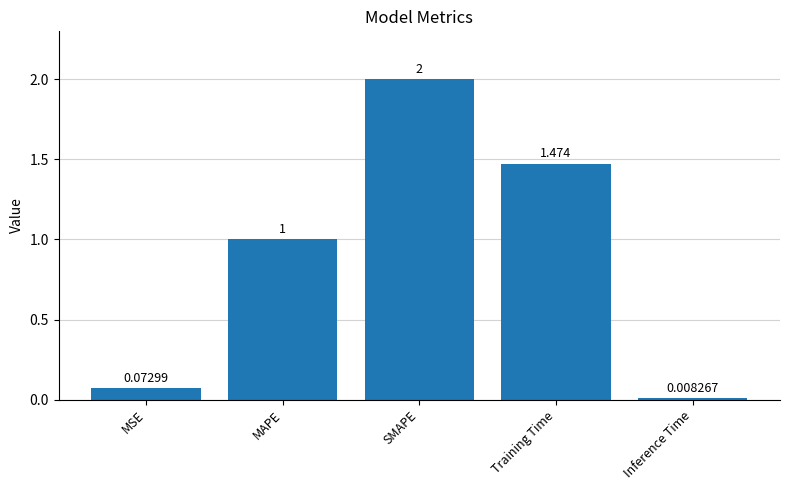

How many values are below 1?

2